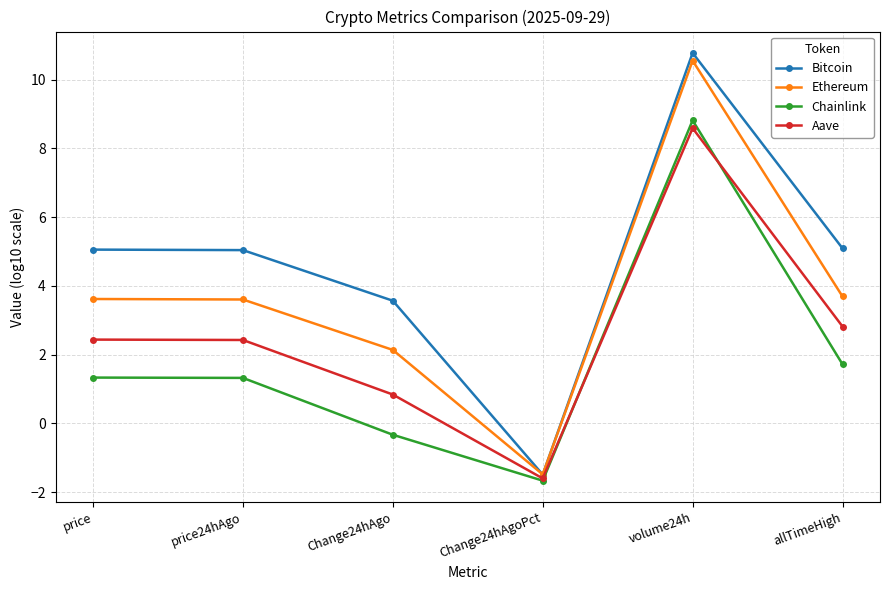

At which category does Bitcoin reach its first local valley?

Change24hAgoPct